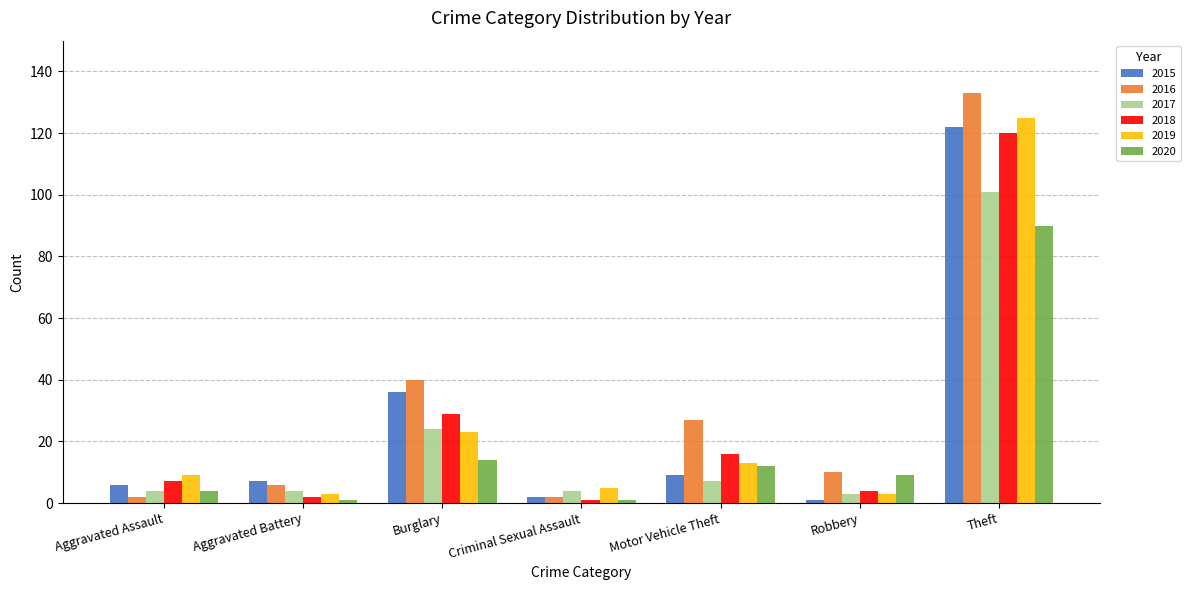

The 2016 series shows 27 at Motor Vehicle Theft. True or false?

True